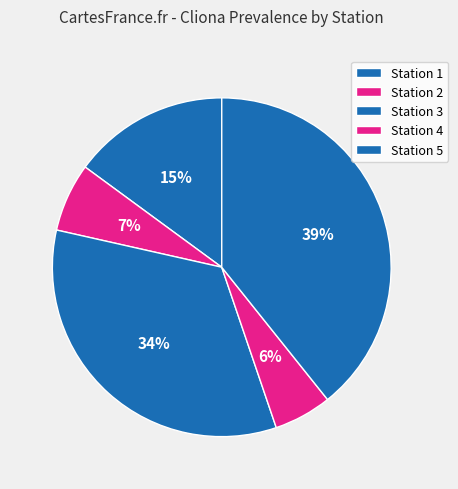

True or false: Station 5 accounts for 52% of the total.

False